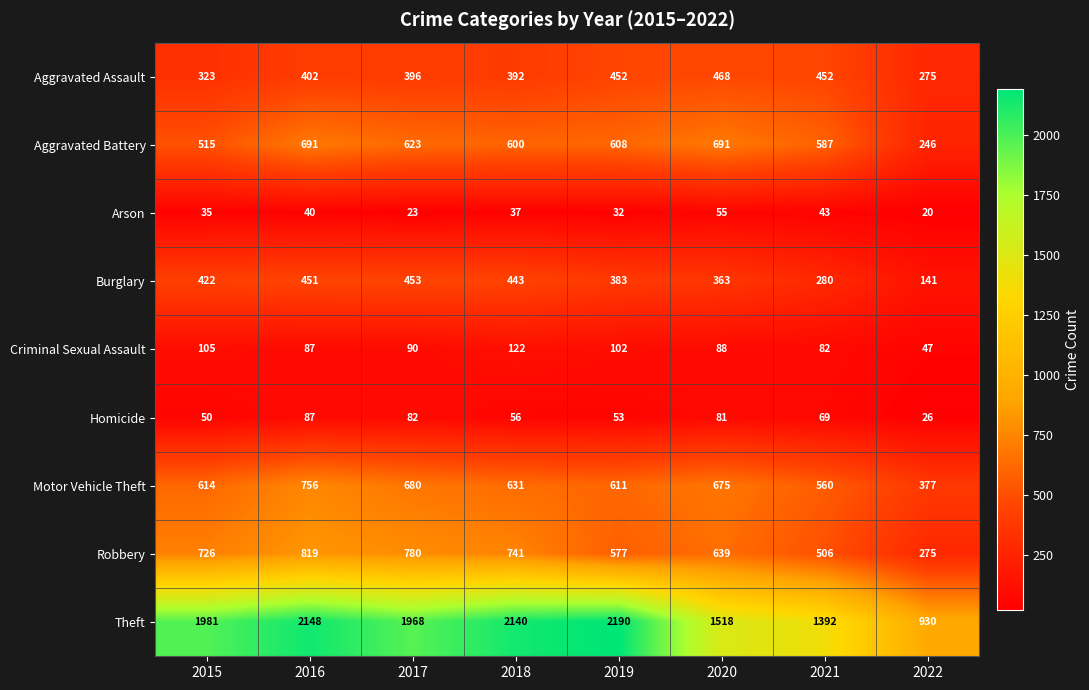

Between 2016 and 2018, which series saw the biggest shift?

Motor Vehicle Theft